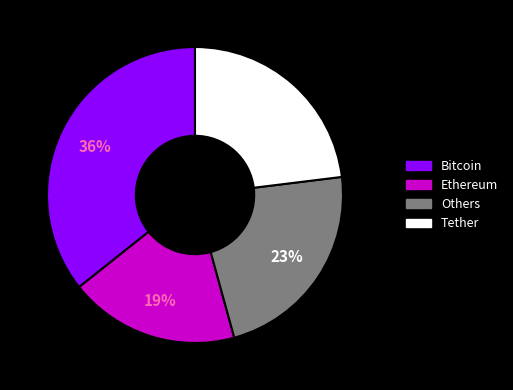

Count the number of slices in the pie.

4